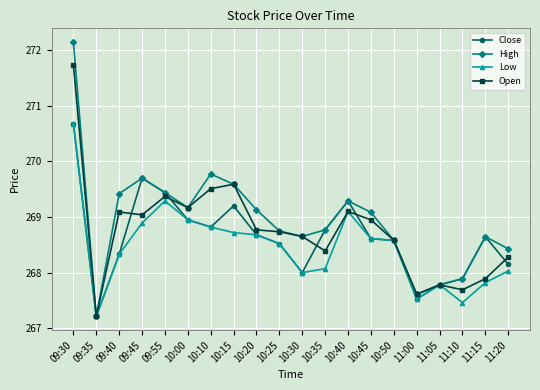

What are all the series names shown in the legend?

Close, High, Low, Open